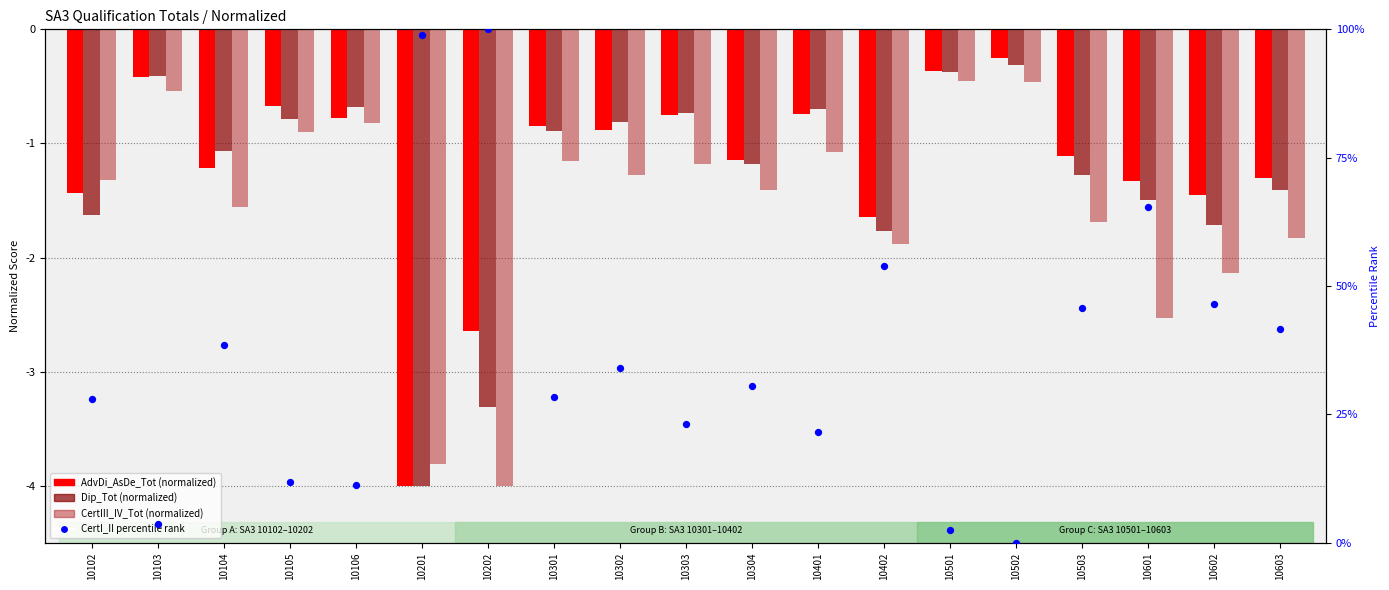

What are all the series names shown in the legend?

AdvDi_AsDe_Tot (norm), Dip_Tot (norm), CertIII_IV_Tot (norm), CertI_II percentile rank